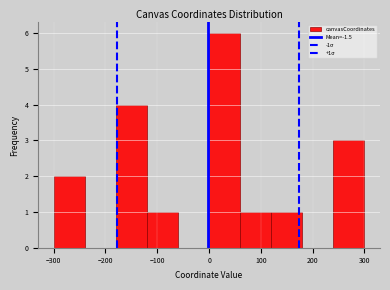

Over which range of the x-axis is the bar tallest?

0 to 60